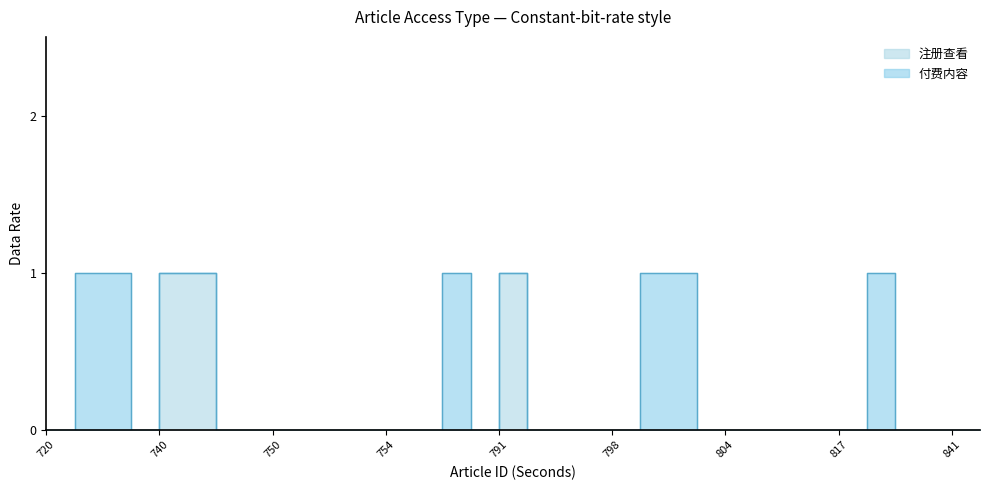

What is the difference between the highest and lowest values at 804?

1